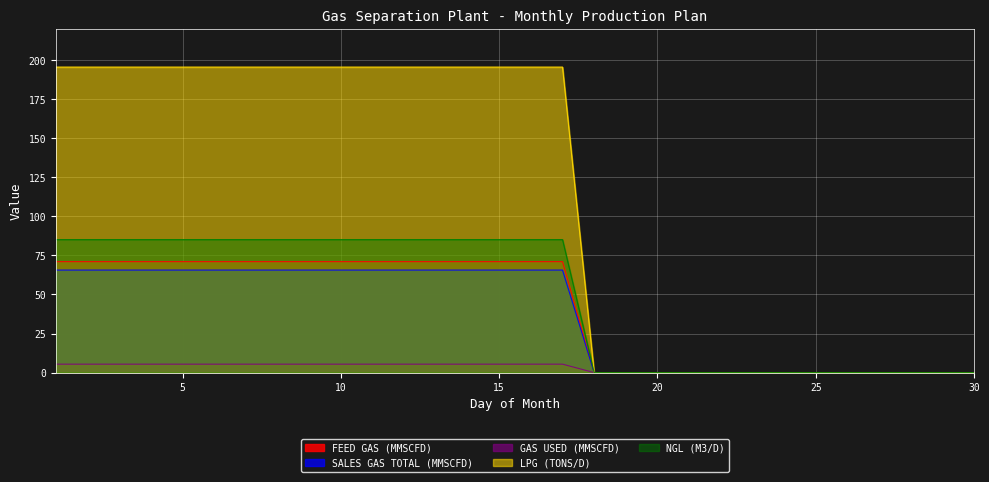

How many values in SALES GAS TOTAL (MMSCFD) are above zero?

17